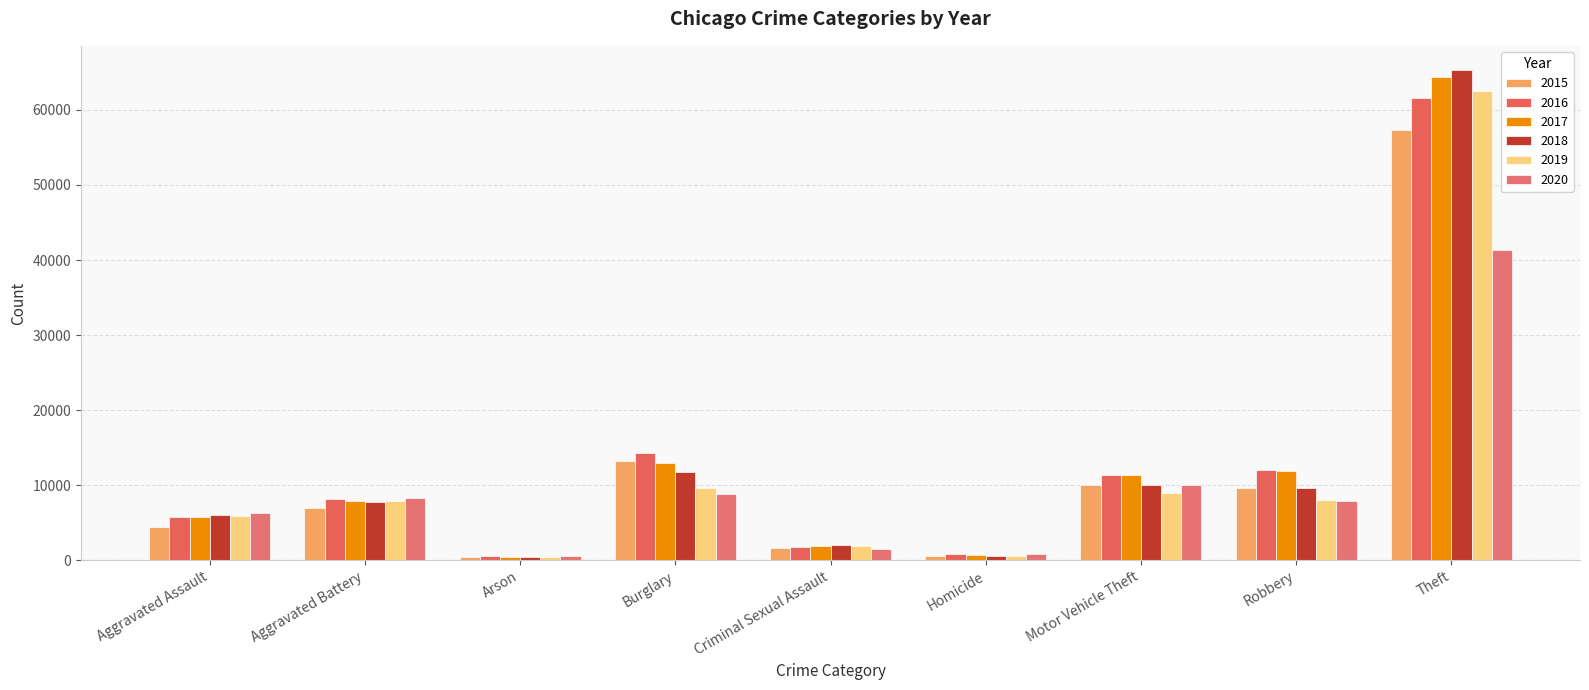

Which category has the lowest value in the 2016 series?

Arson